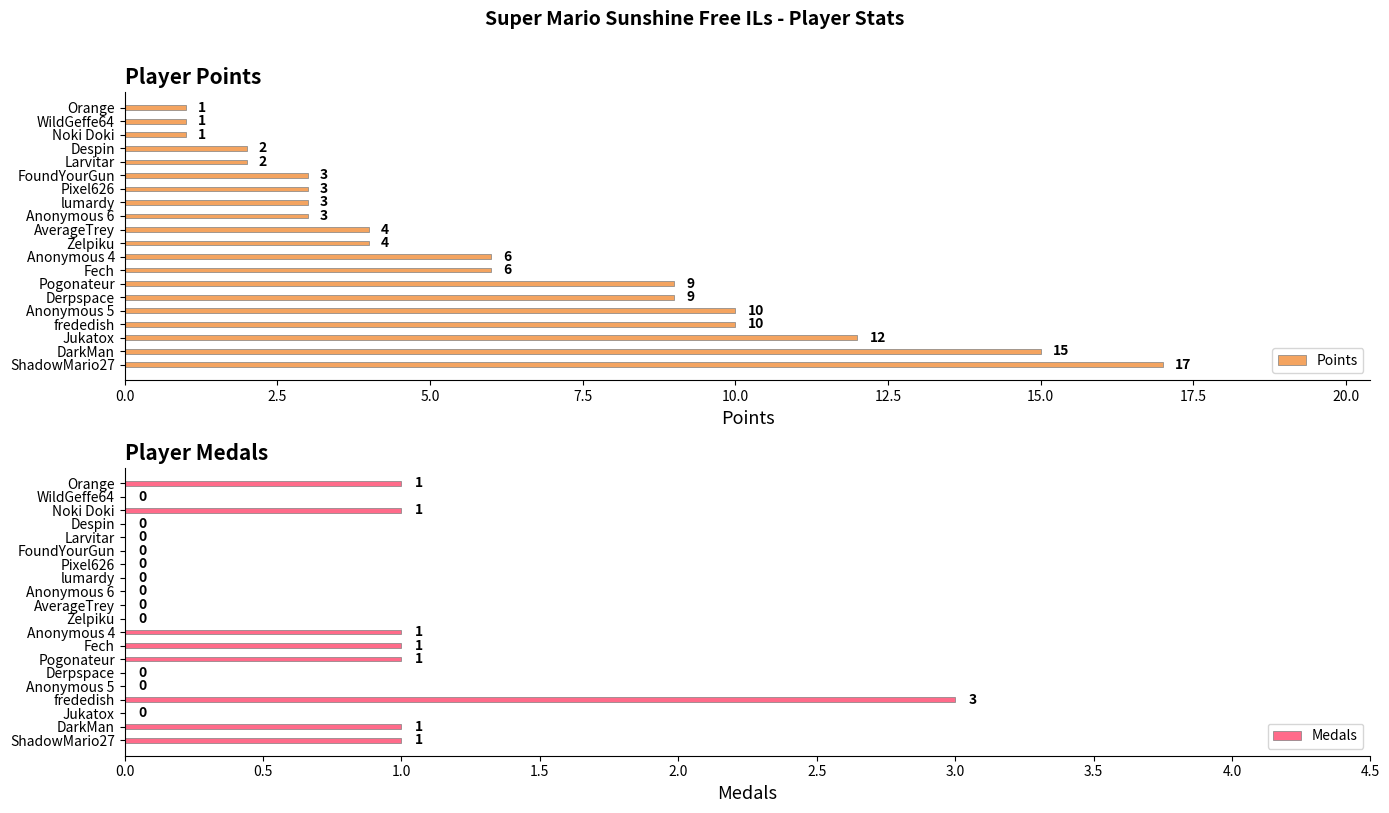

Which series has the widest spread of values?

Points